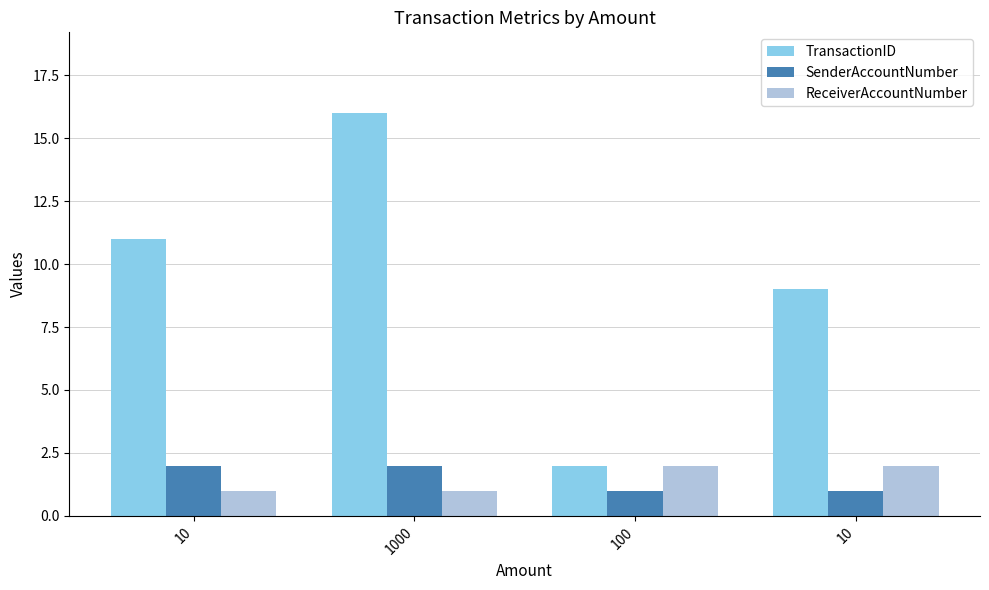

Does the chart contain any negative values?

No